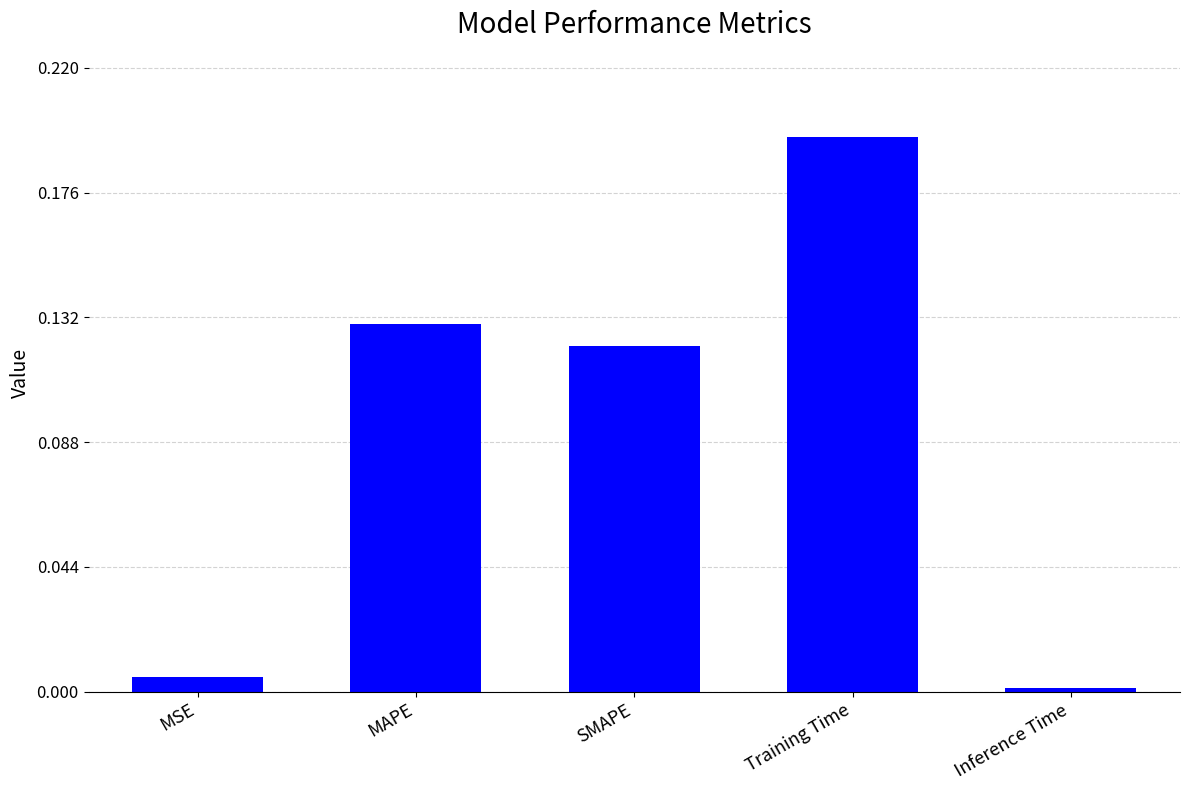

What is the label of the 4th bar from the left?

Training Time